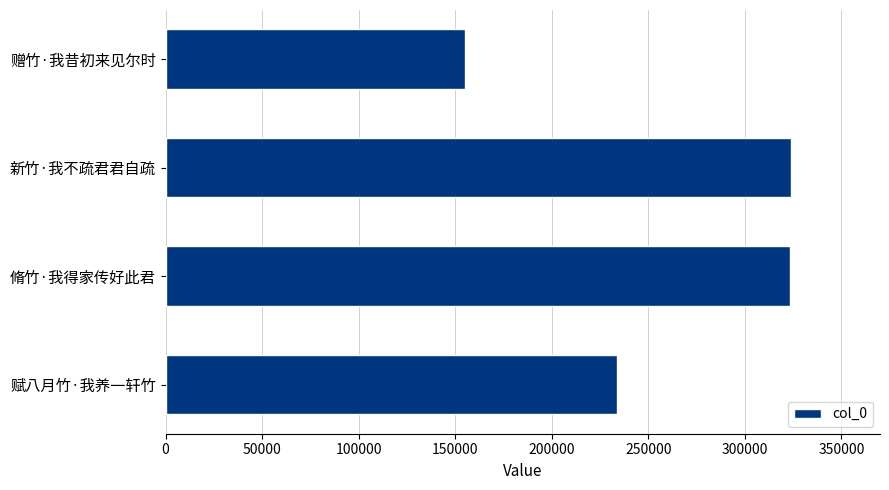

The chart shows a value of 472544 at 新竹·我不疏君君自疏. True or false?

False